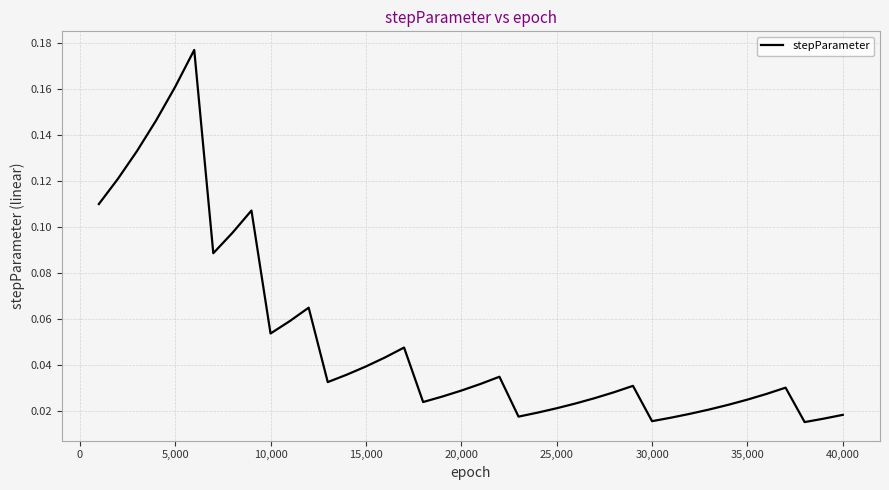

How many interior local valleys (lower than both neighbors) does the data have?

7